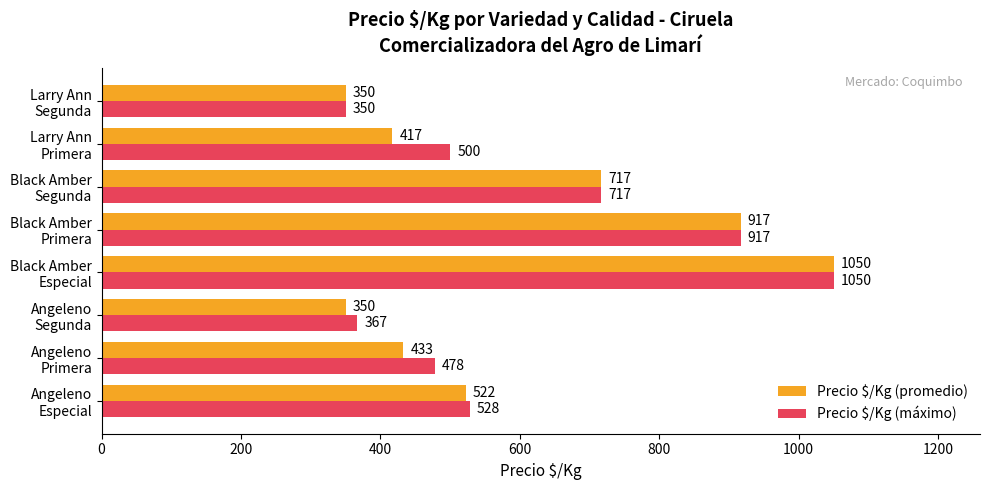

Which series has the largest total across all categories?

Precio $/Kg (máximo)